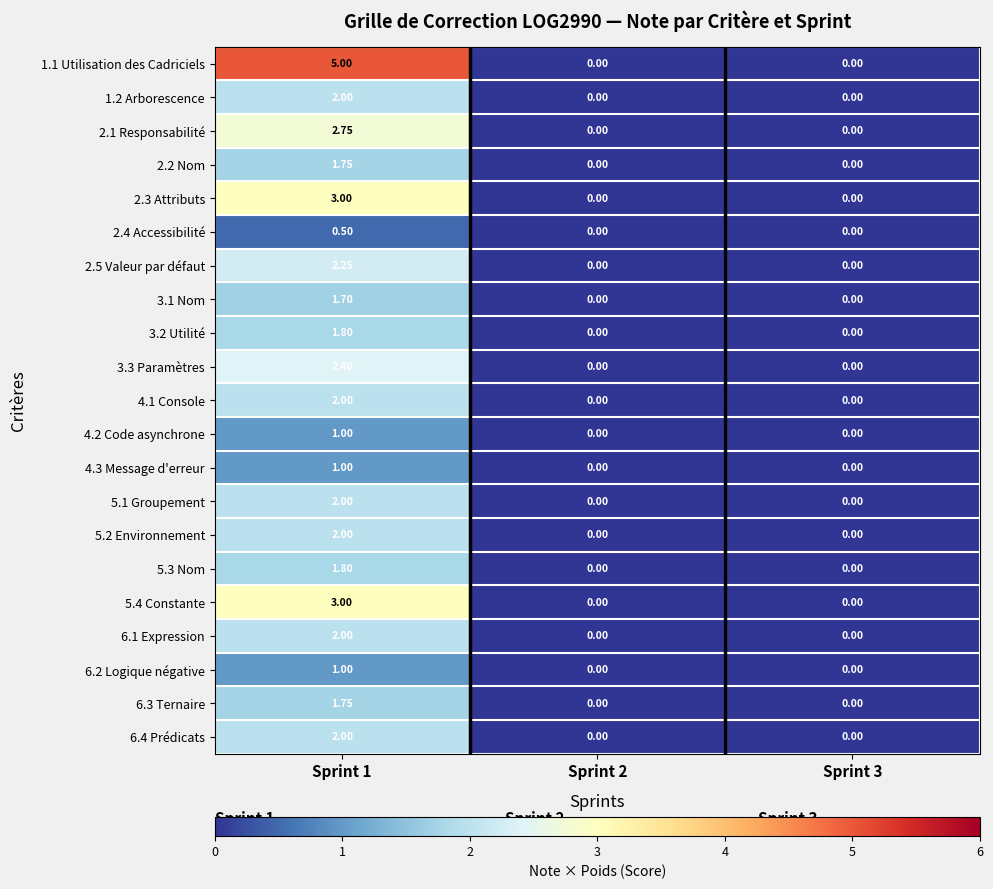

Is the value of 6.2 Logique négative at Sprint 2 greater than the value of 2.5 Valeur par défaut at Sprint 1?

No